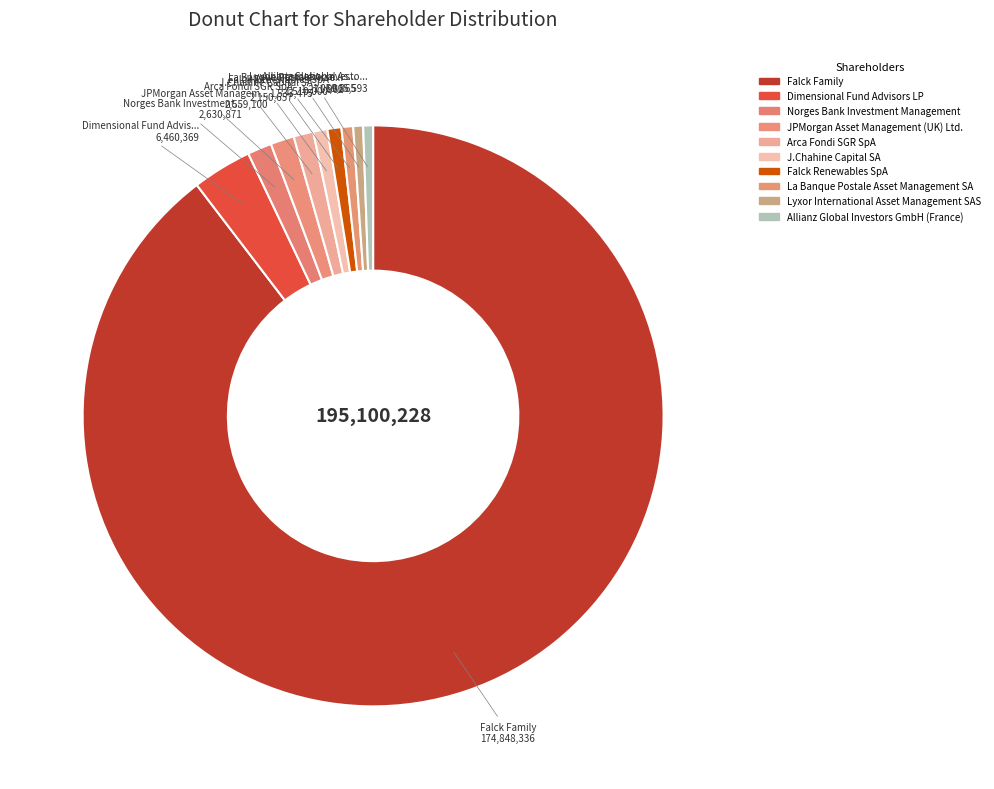

Which slice is the largest?

Falck Family